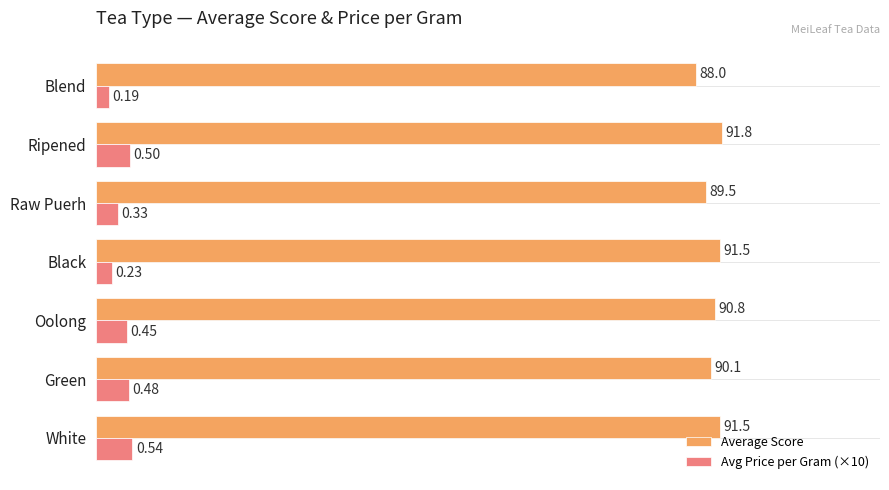

Count the number of categories in the chart.

7